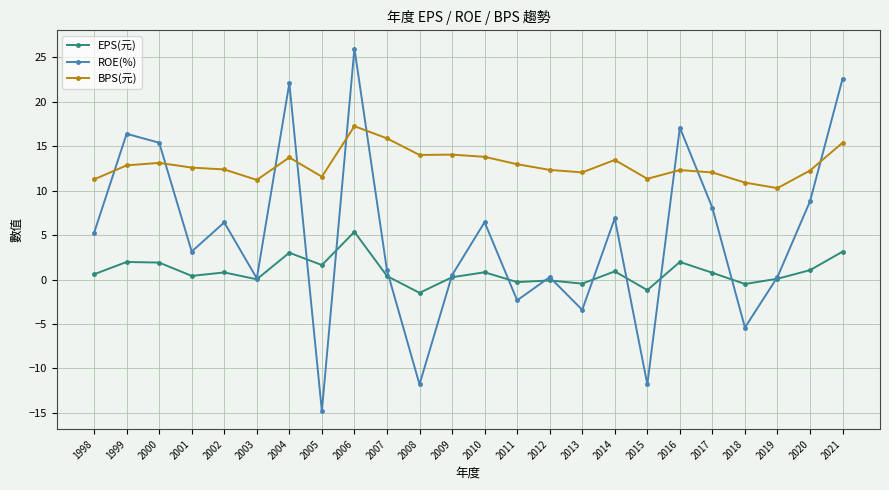

True or false: BPS(元) has more than 1 points higher than both neighbors.

True